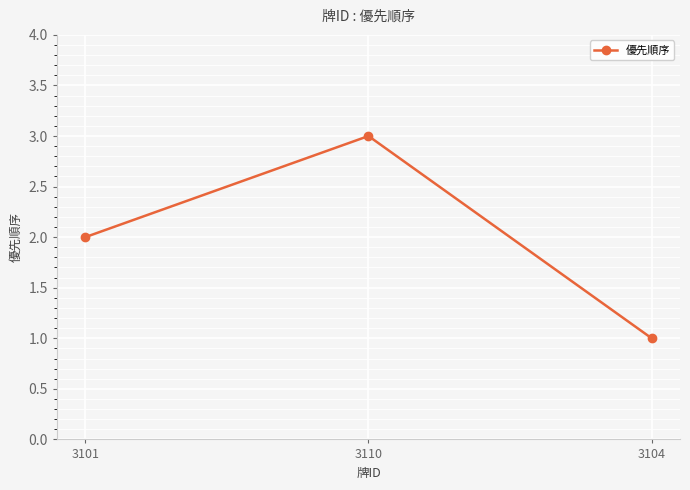

What is the greatest value displayed?

3